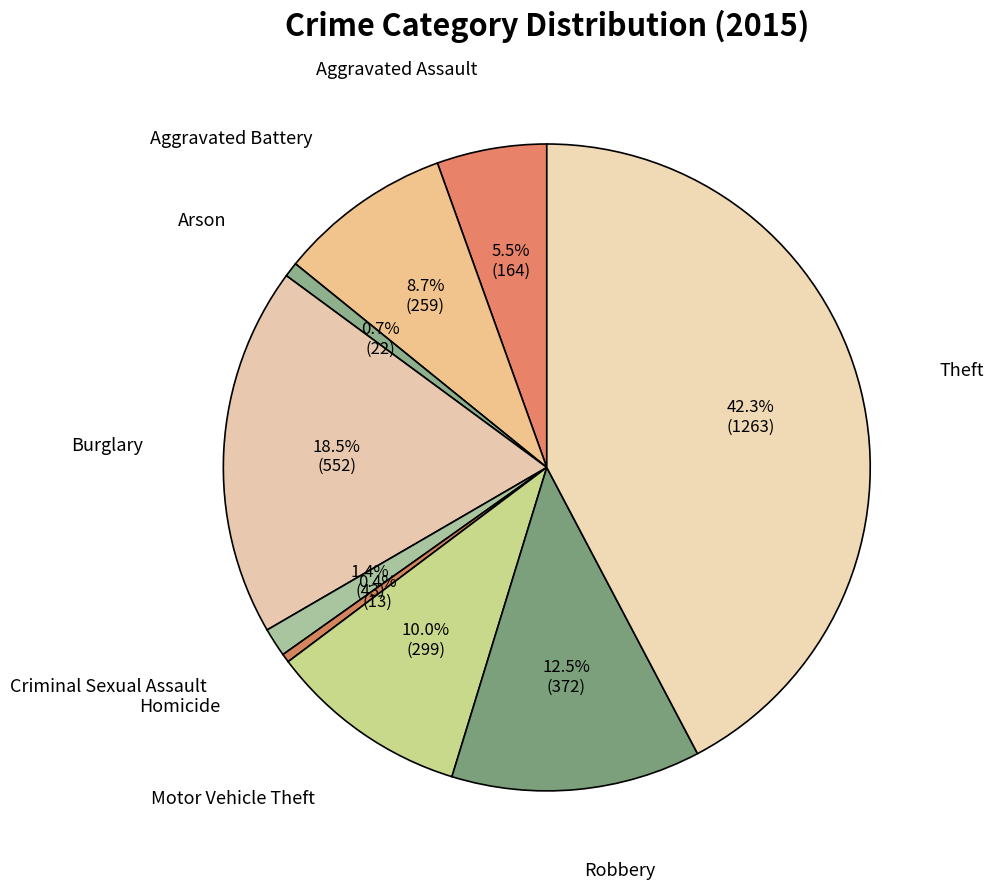

What is the largest slice in the pie chart?

Theft